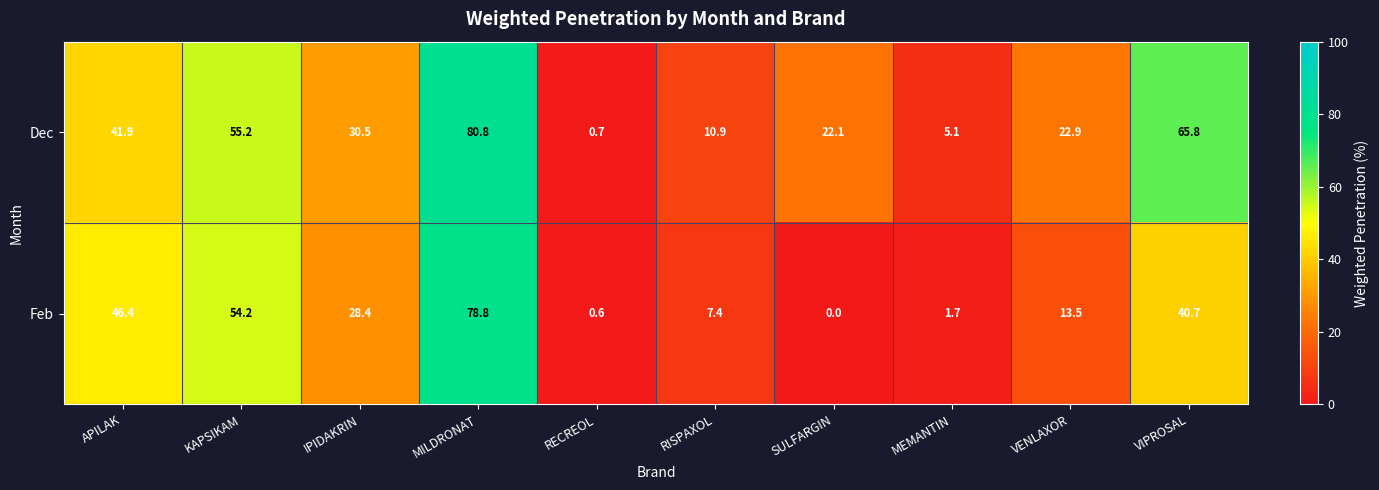

What is the average value of the Feb series?

27.2